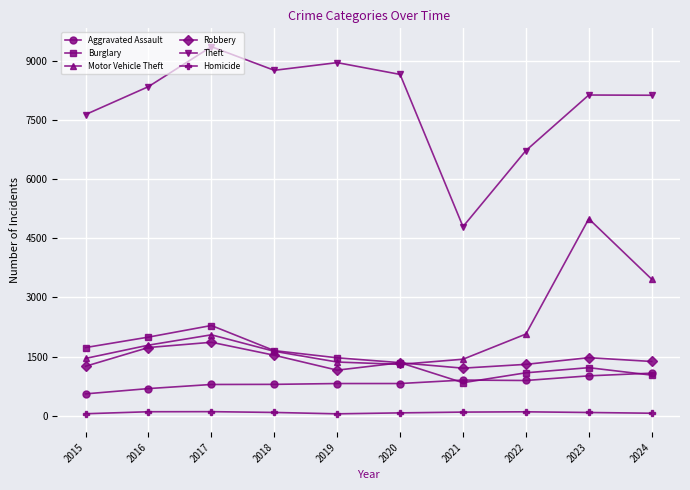

What are all the series names shown in the legend?

Aggravated Assault, Burglary, Motor Vehicle Theft, Robbery, Theft, Homicide